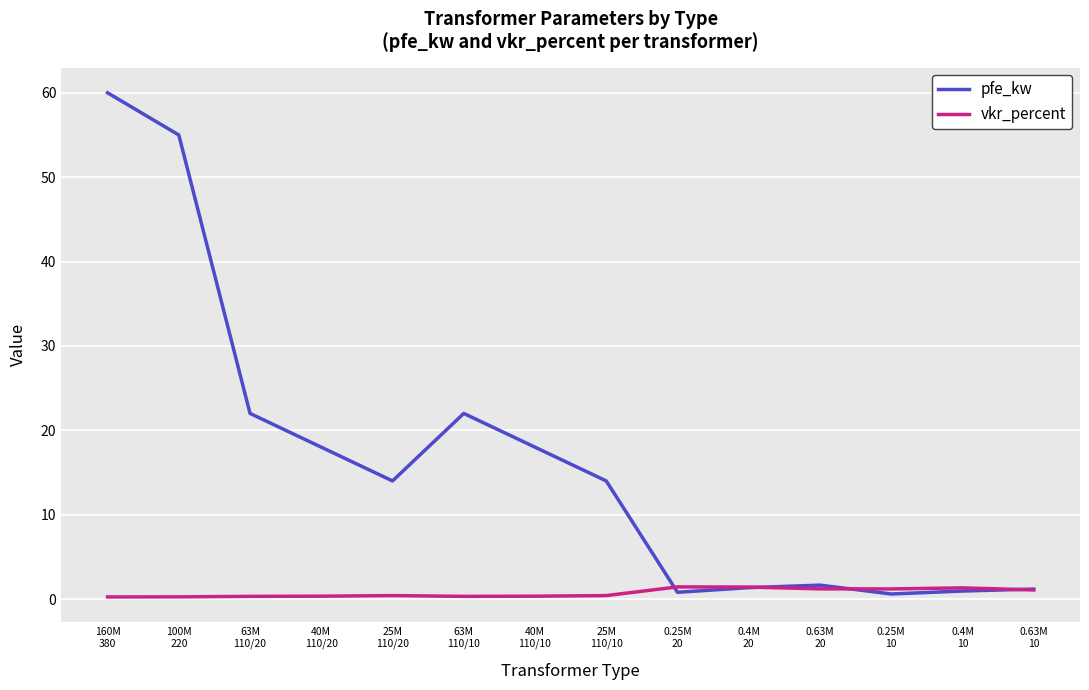

List the series in order of their overall mean, highest first.

pfe_kw, vkr_percent